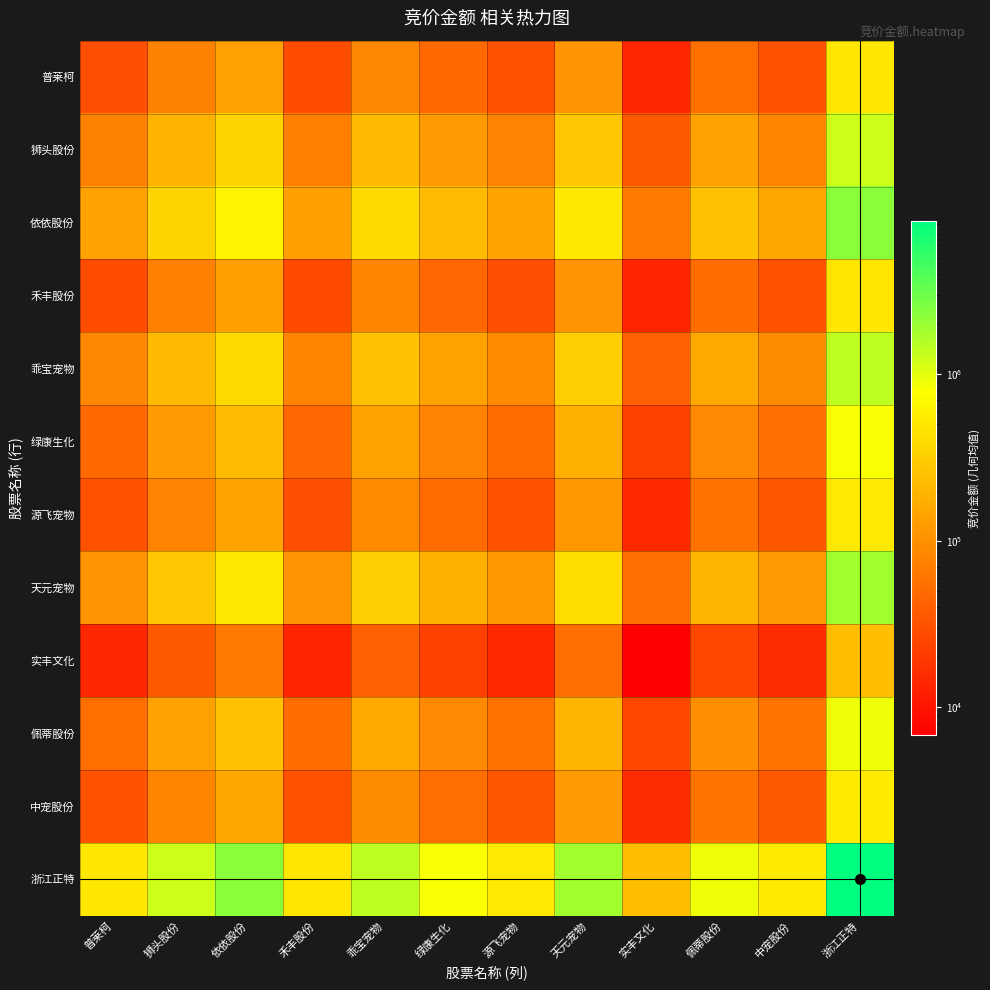

Which series has the widest spread of values?

浙江正特